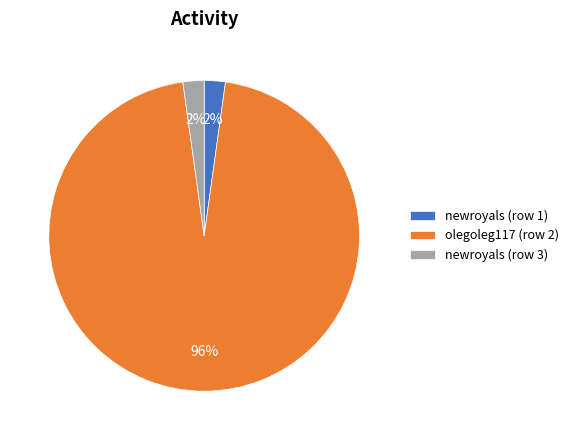

Does newroyals (row 3) represent more than half of the total?

No